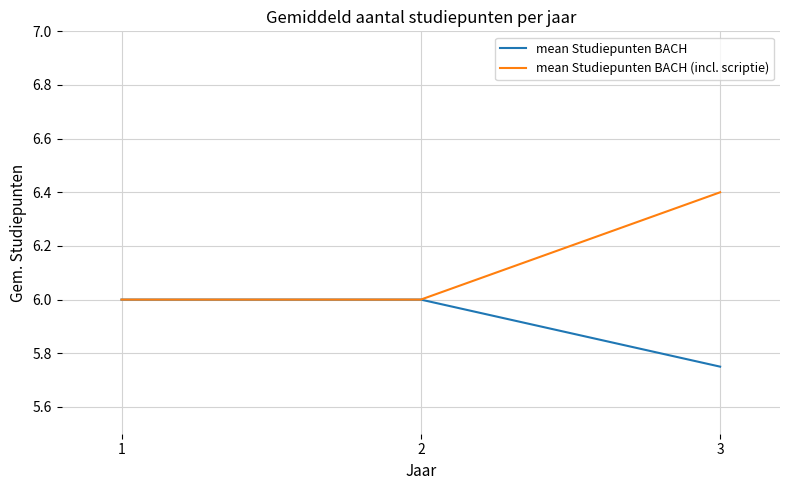

True or false: mean Studiepunten BACH has a value of 6.0 at 1.

True